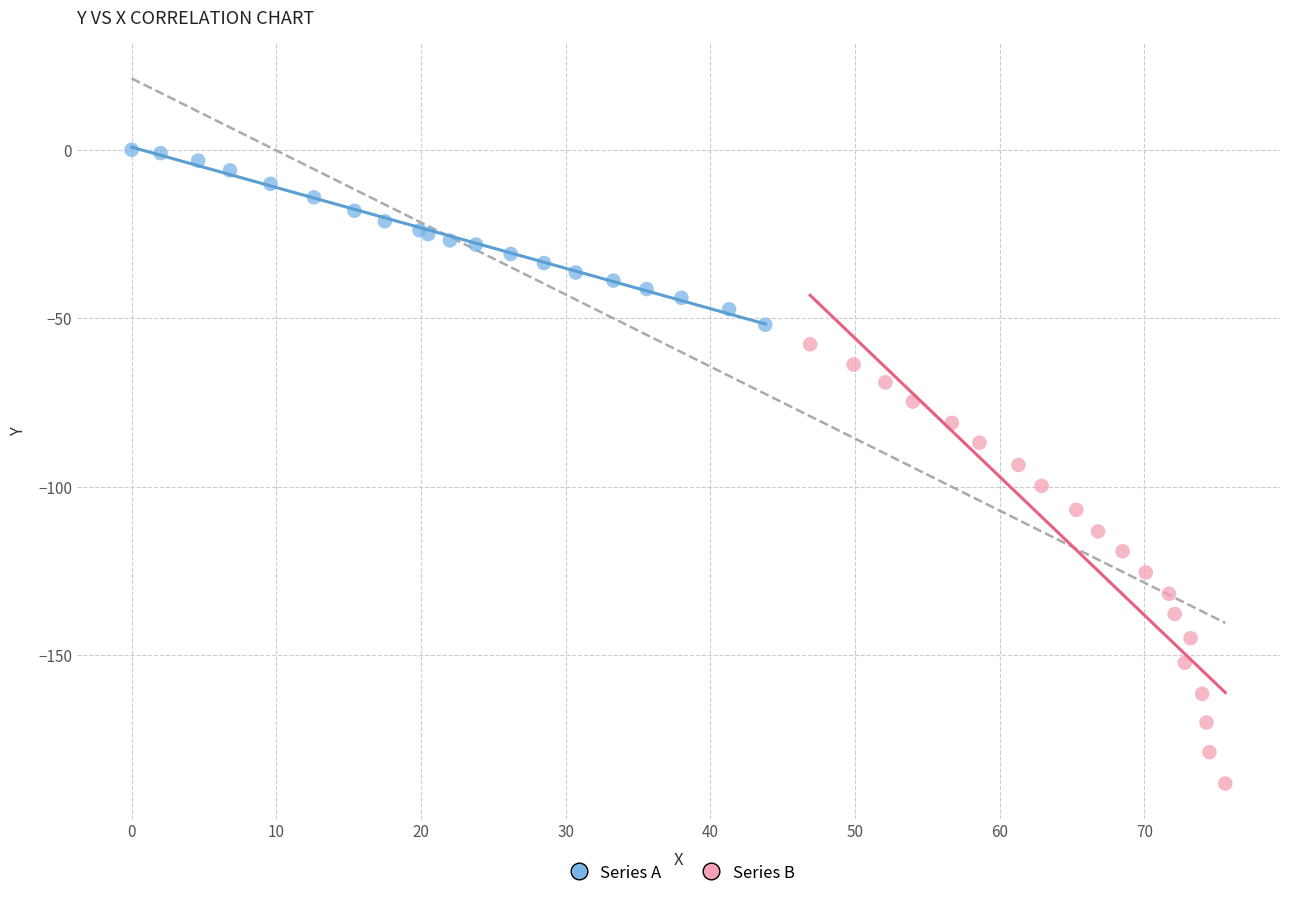

Which series has the largest Y range (max minus min)?

Series B